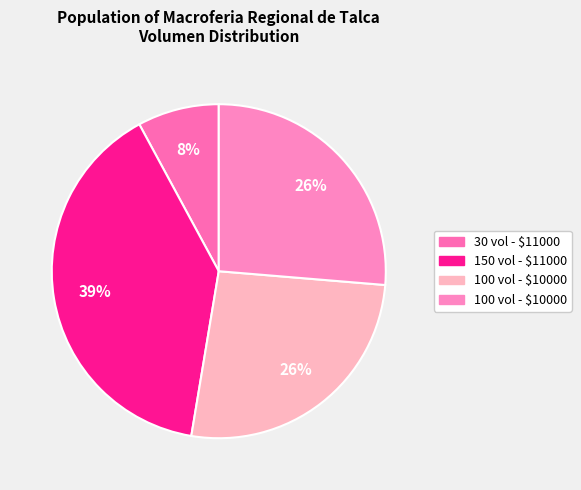

Is there any slice that represents more than half of the pie?

No